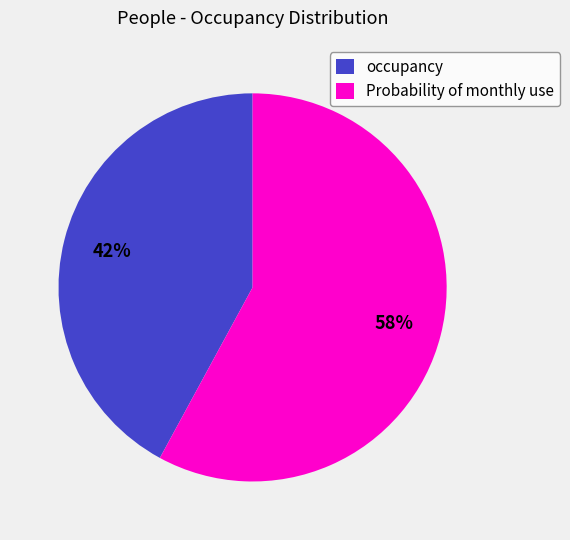

To the nearest percent, what is the average slice percentage?

50%